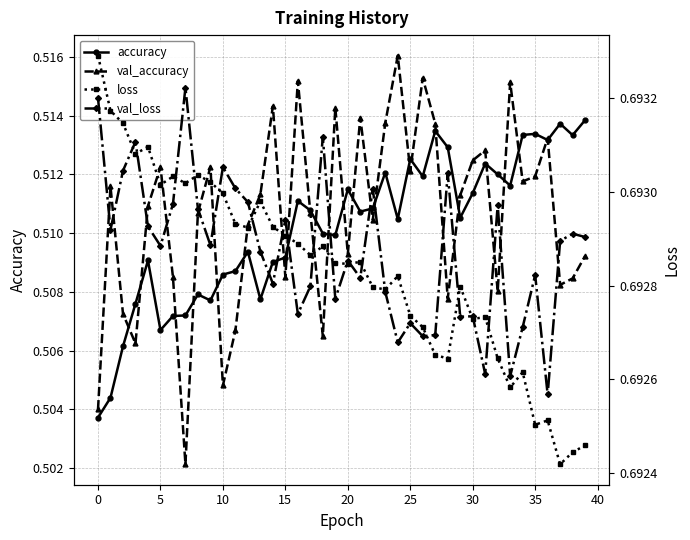

True or false: val_accuracy has more than 0 interior local peaks.

True